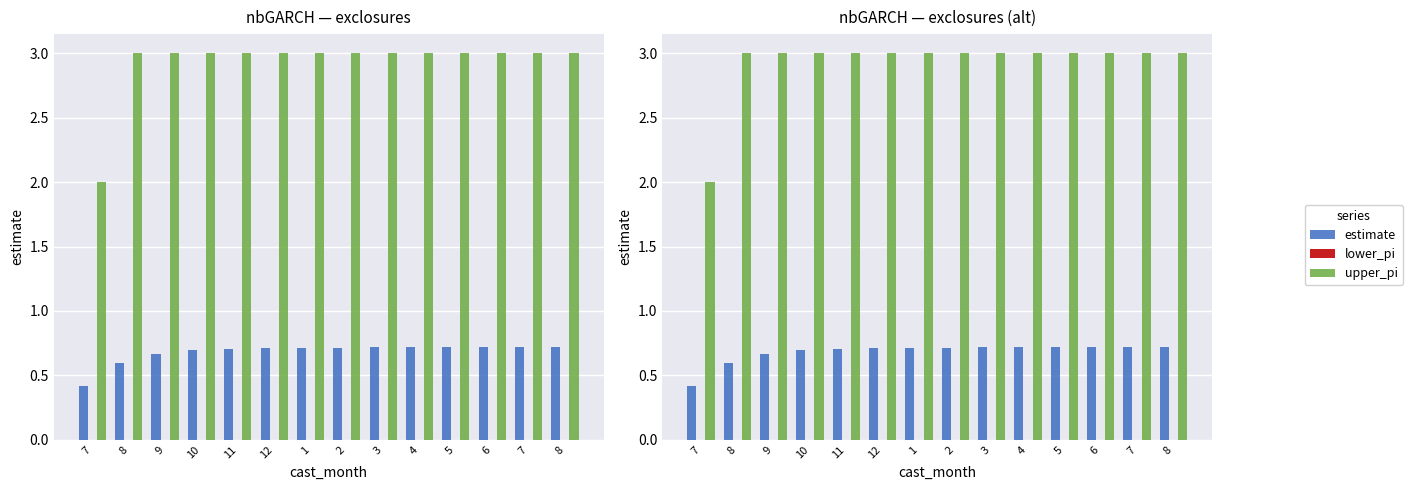

List the series in order of their overall mean, highest first.

upper_pi, estimate, lower_pi